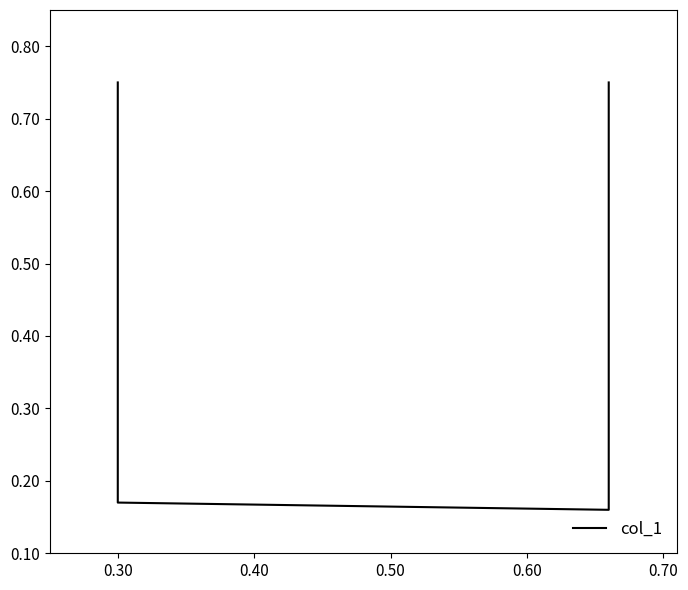

What is the maximum value shown in the chart?

0.8